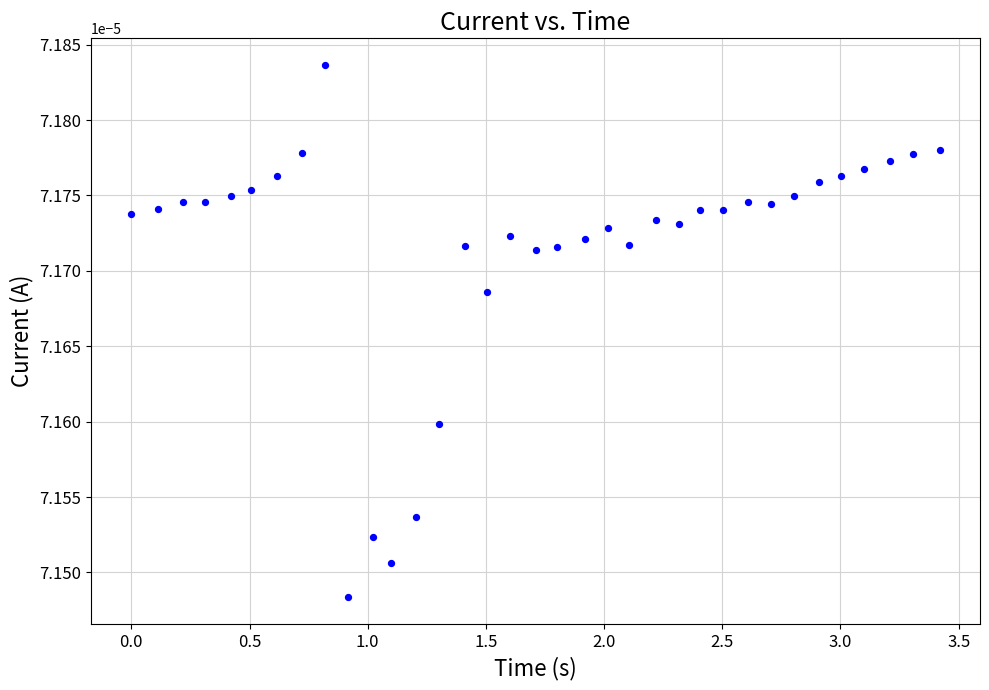

What is the range of X values (max minus min)?

3.4